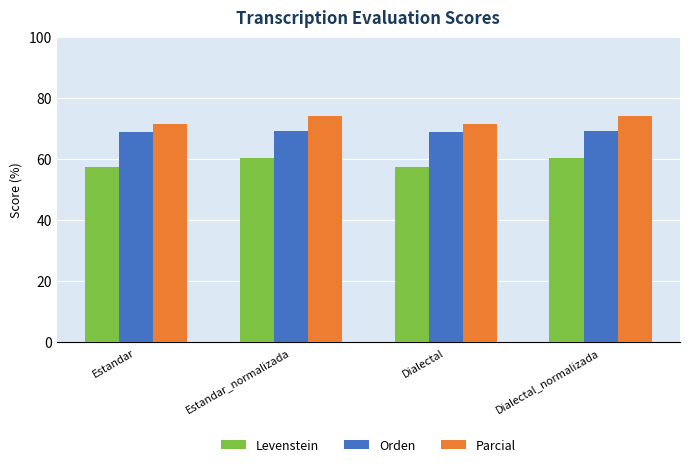

The value of Levenstein at Dialectal_normalizada is 60.3. True or false?

True